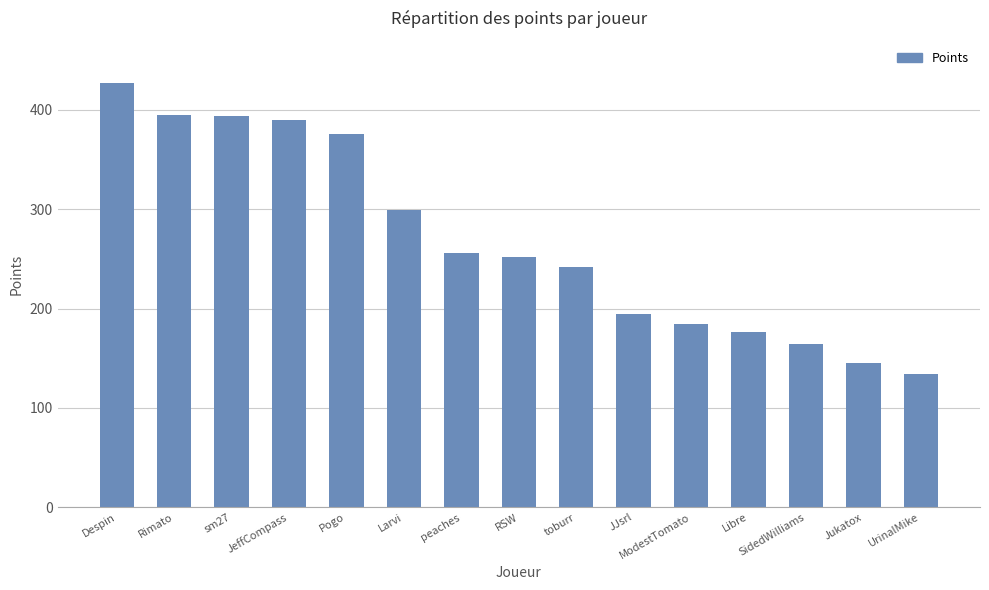

What is the change in value from Rimato to ModestTomato?

-210